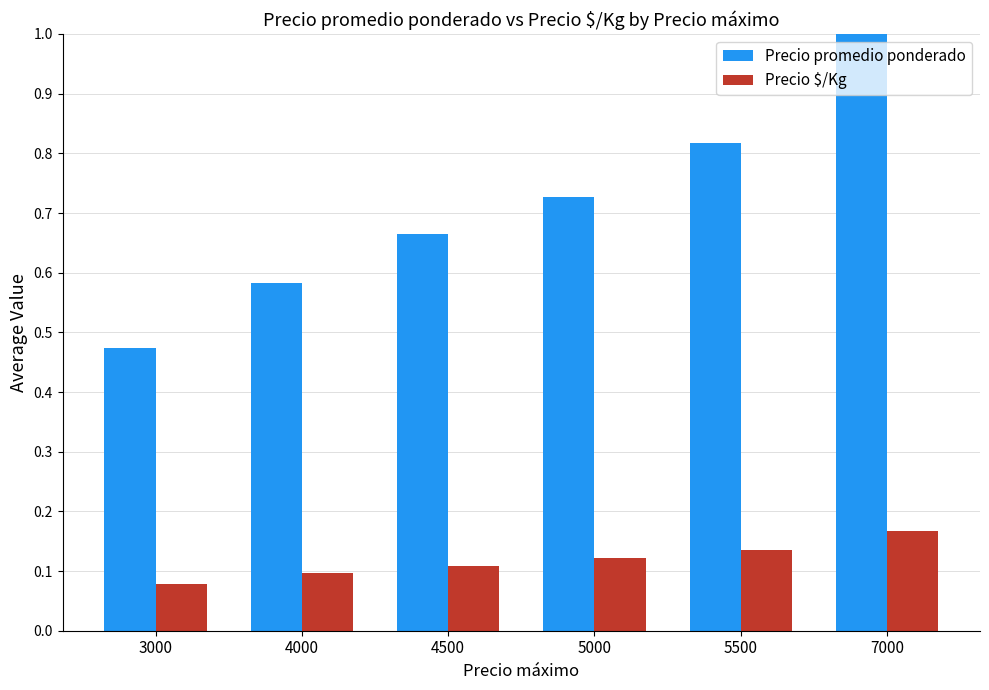

True or false: Precio $/Kg has a value of 0.3 at 7000.

False